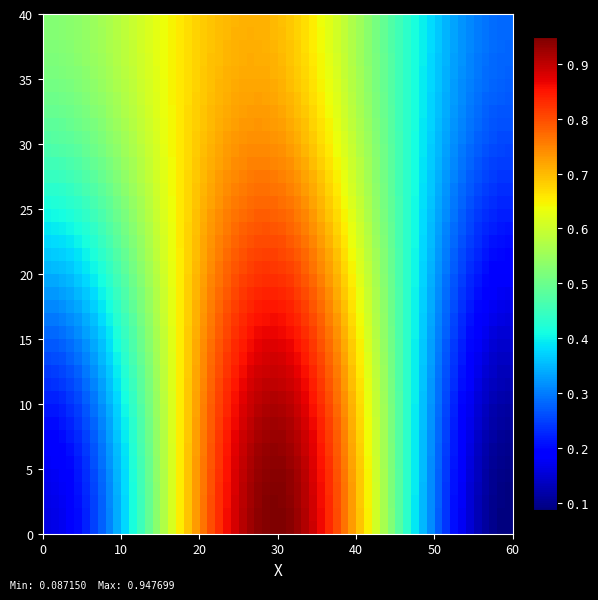

What is the greatest value displayed?

0.9